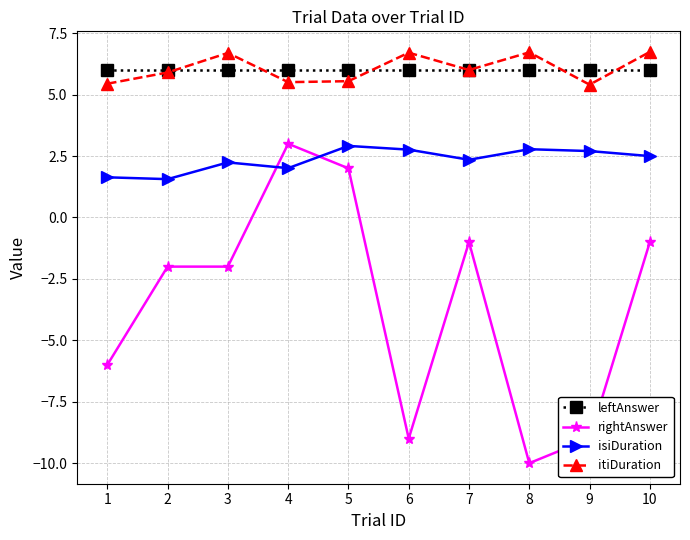

What is the maximum value for itiDuration?

6.7